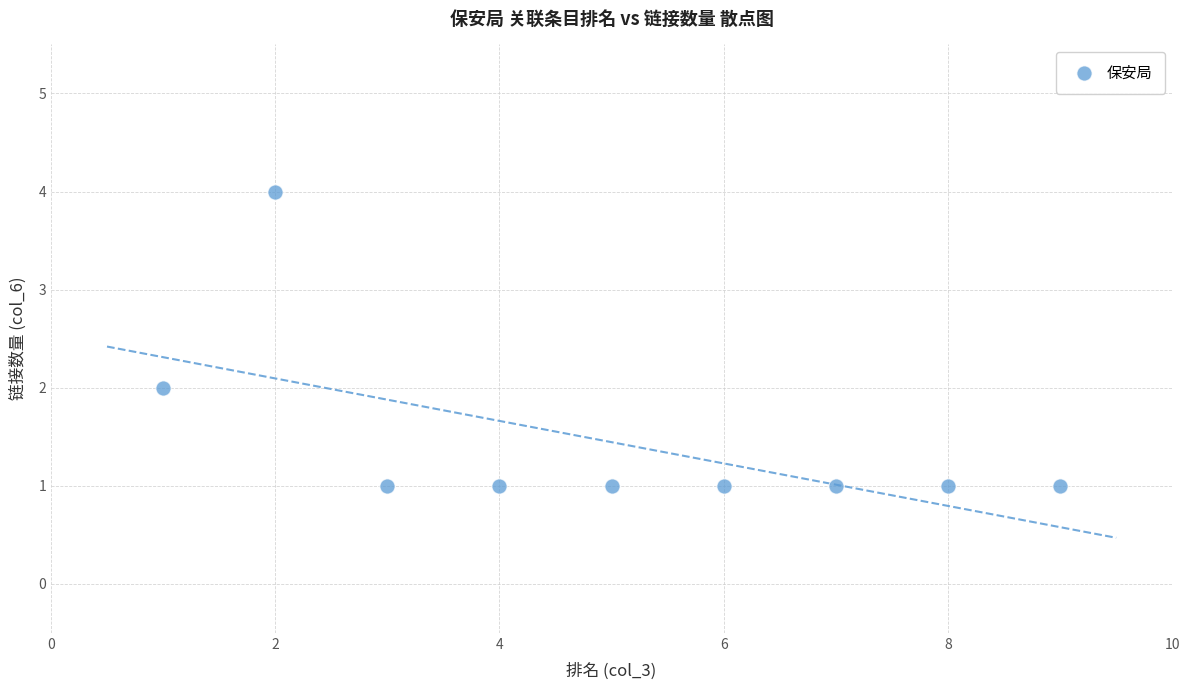

What is the average X value?

5